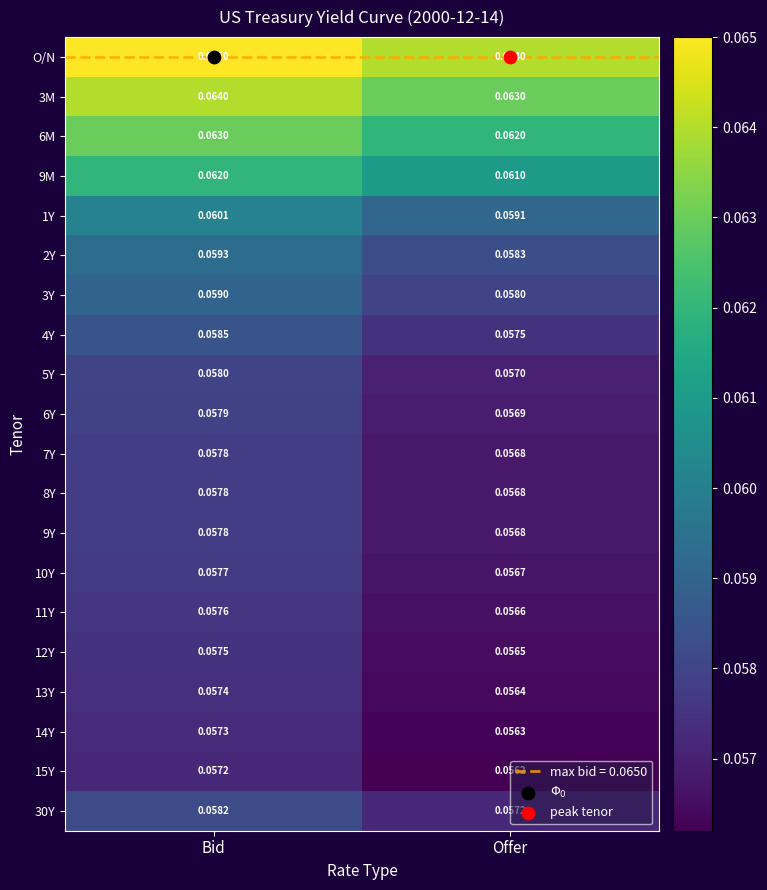

Which series has the largest total across all categories?

O/N